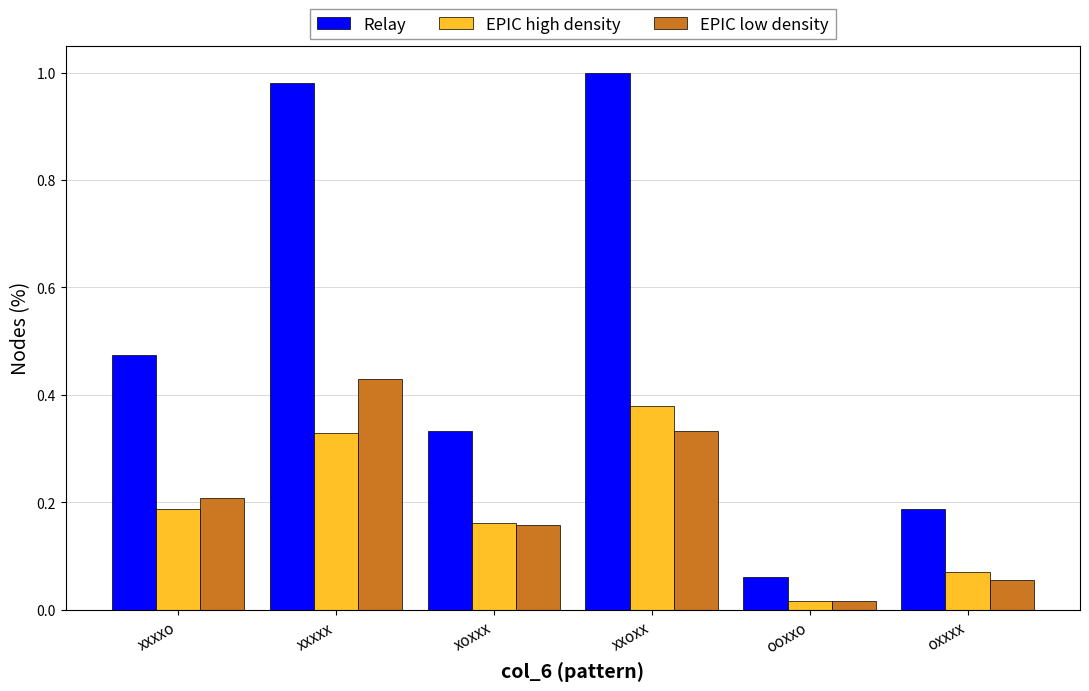

Which category has the lowest value across all series?

ooxxo